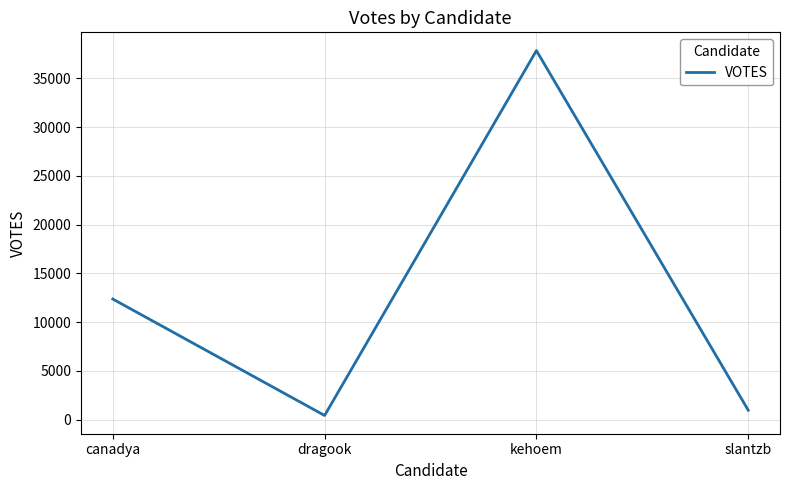

Which label corresponds to the largest value in the chart?

kehoem